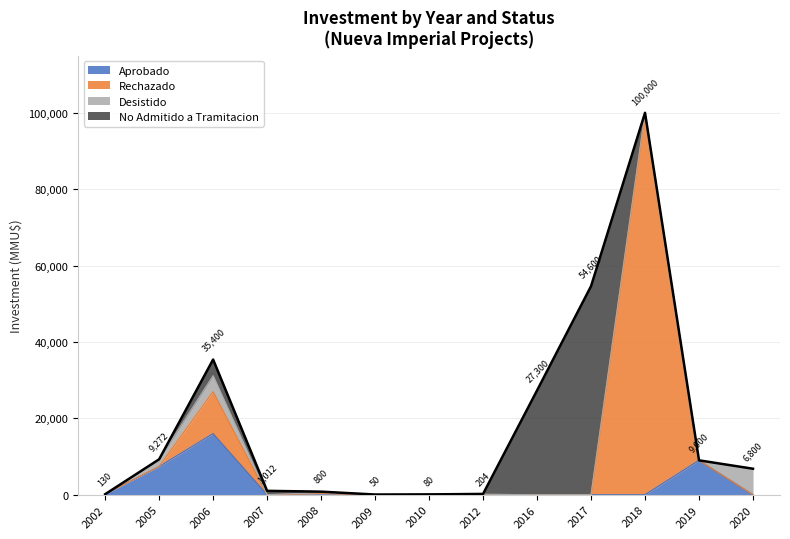

At how many categories does at least one series exceed 56908?

1